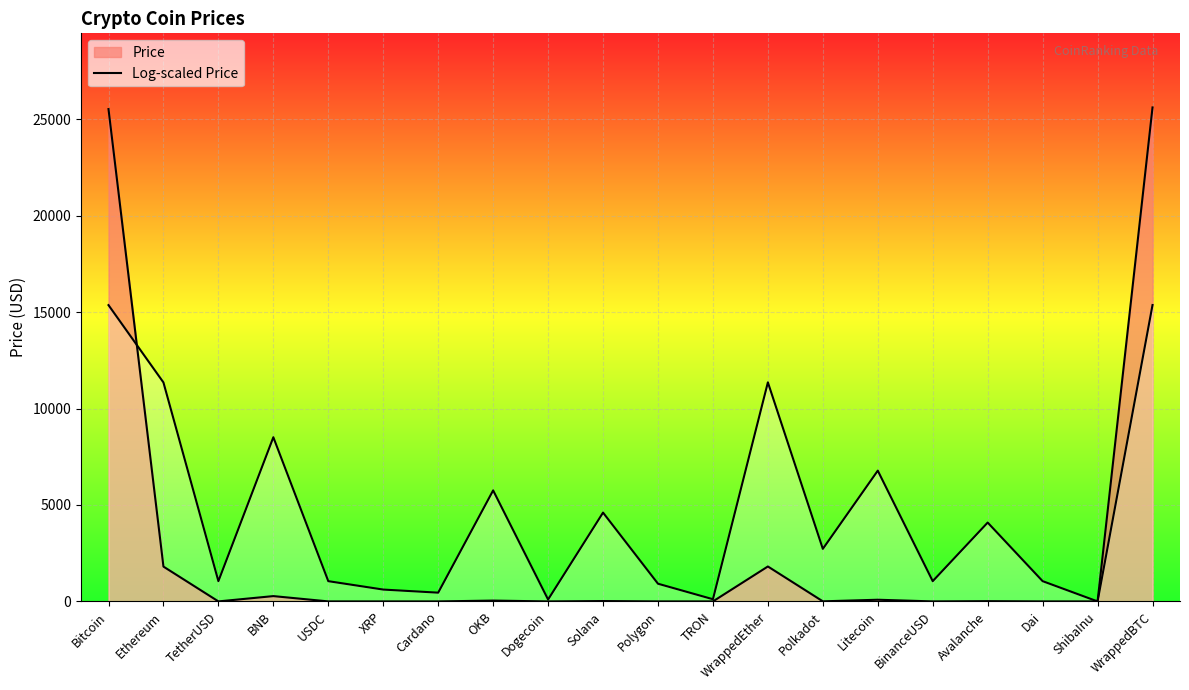

Does the chart display data point markers on the line(s)?

No